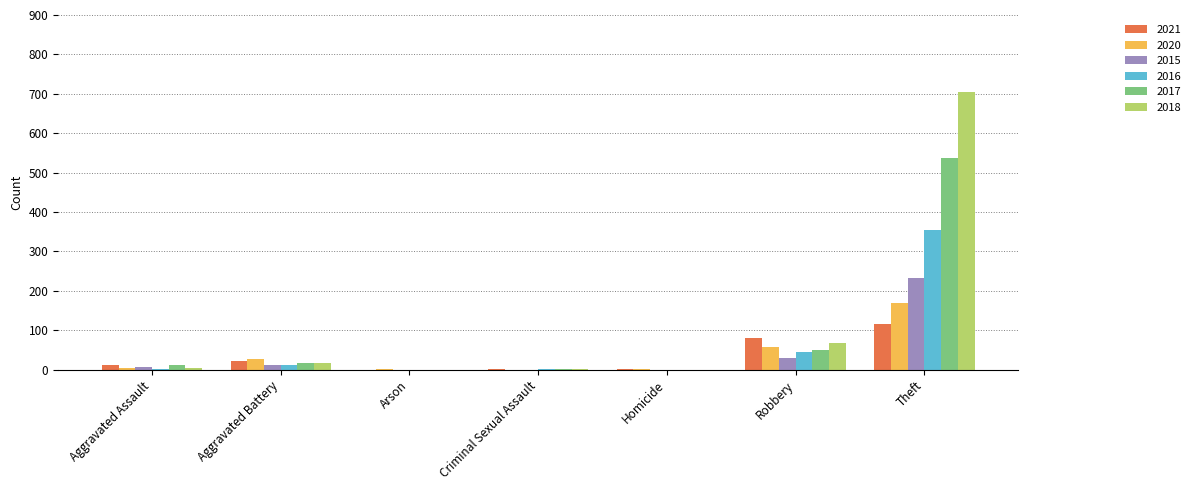

What is the maximum value shown in the chart?

705